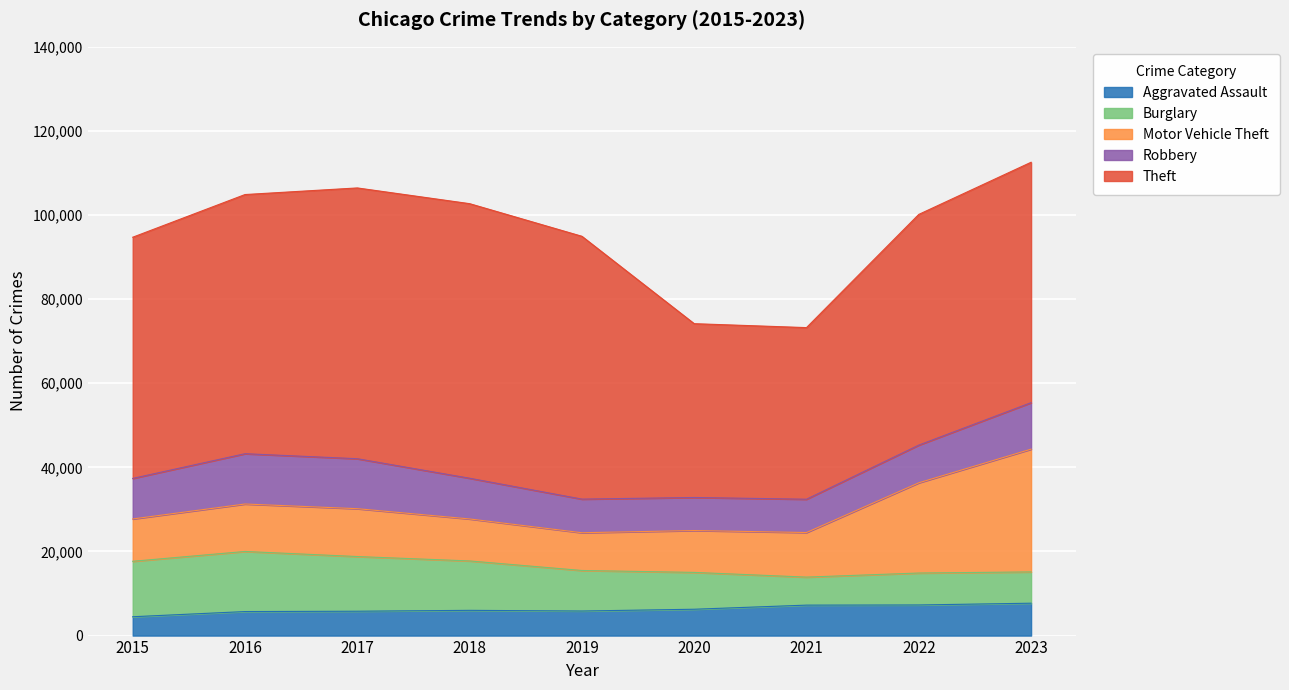

How many interior local peaks does the Theft series have?

1